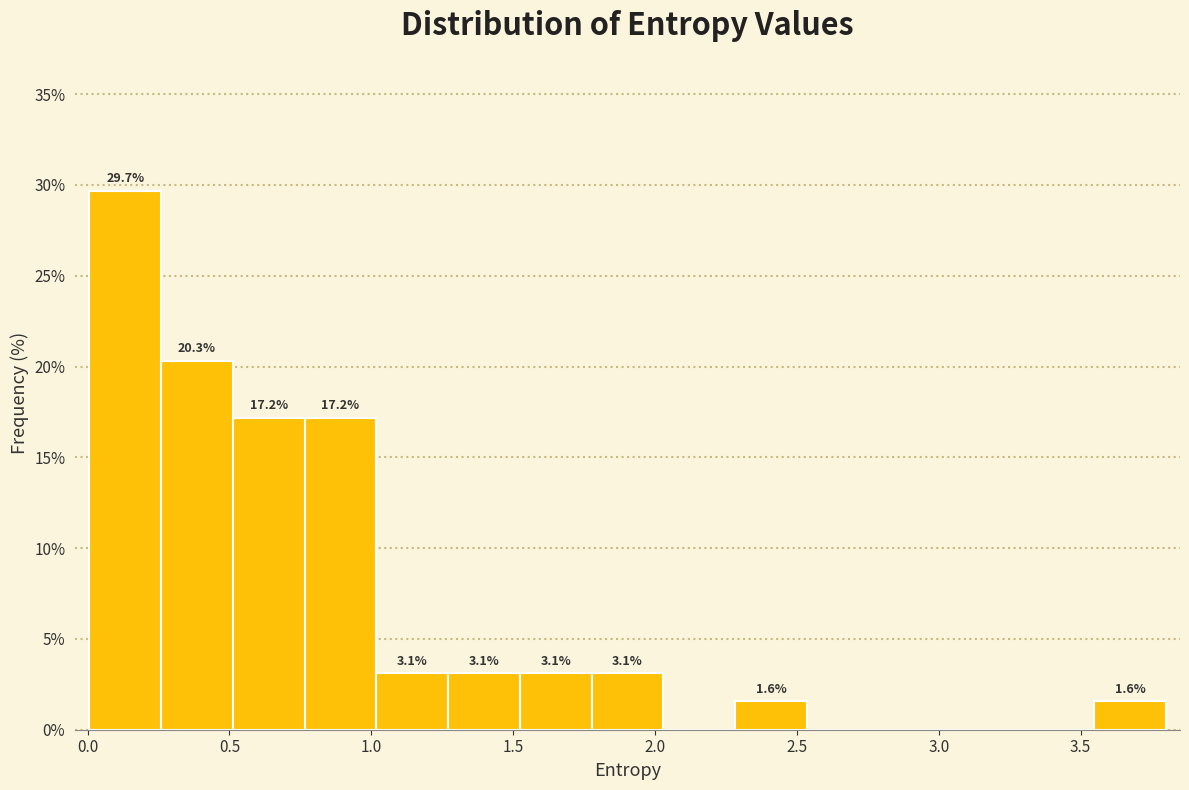

Which range on the x-axis has the tallest bar?

0.00 to 0.25